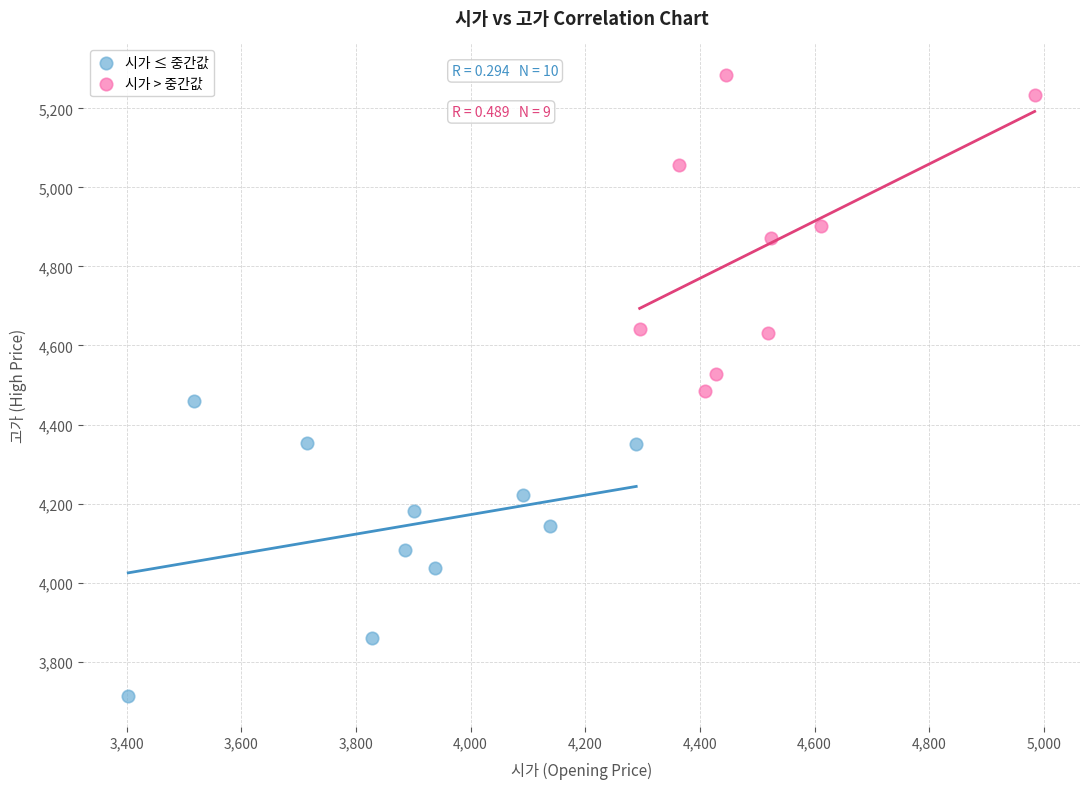

What are all the series names shown in the legend?

시가 ≤ 중간값, 시가 > 중간값